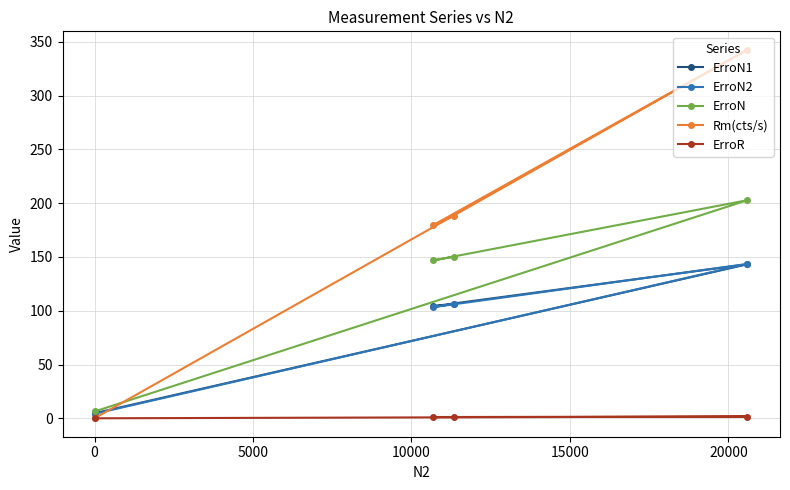

What is the value of the ErroN1 point at the 3rd from the left?

106.0